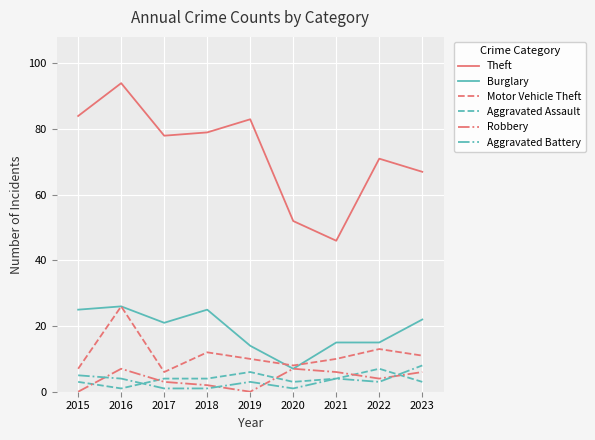

At which category is the sum across all series the highest?

2016